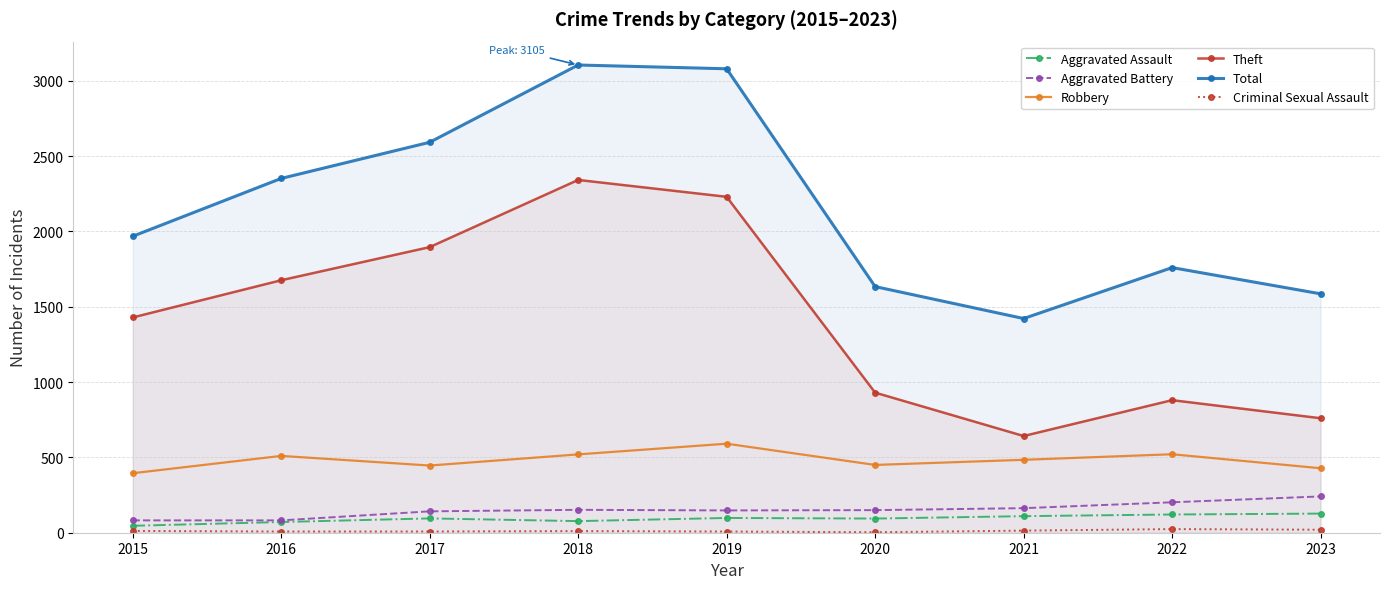

What is the total value across all series at 2018?

6207